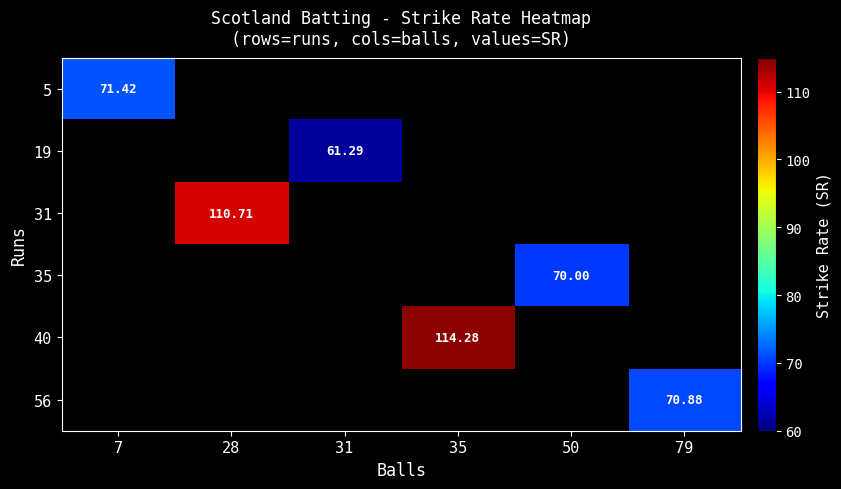

Between 31 and 79, which is larger?

79